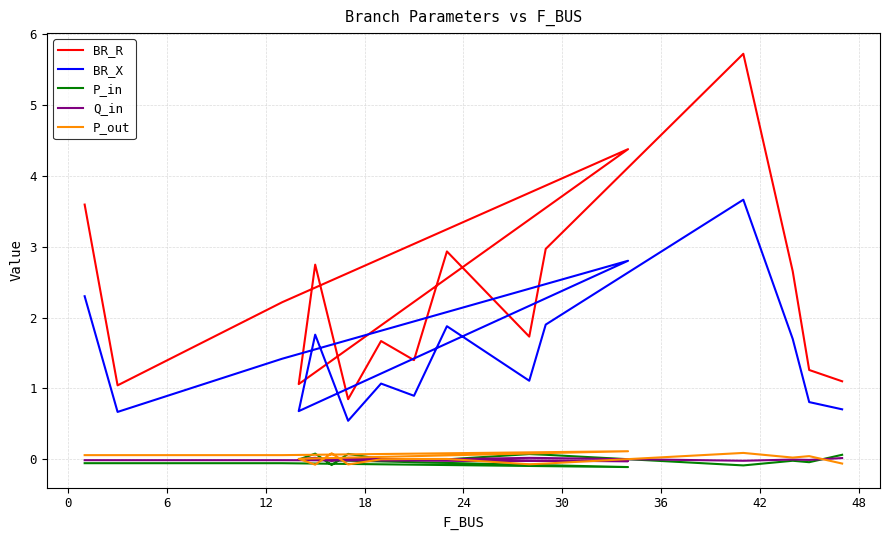

How many categories are shown in the chart?

17